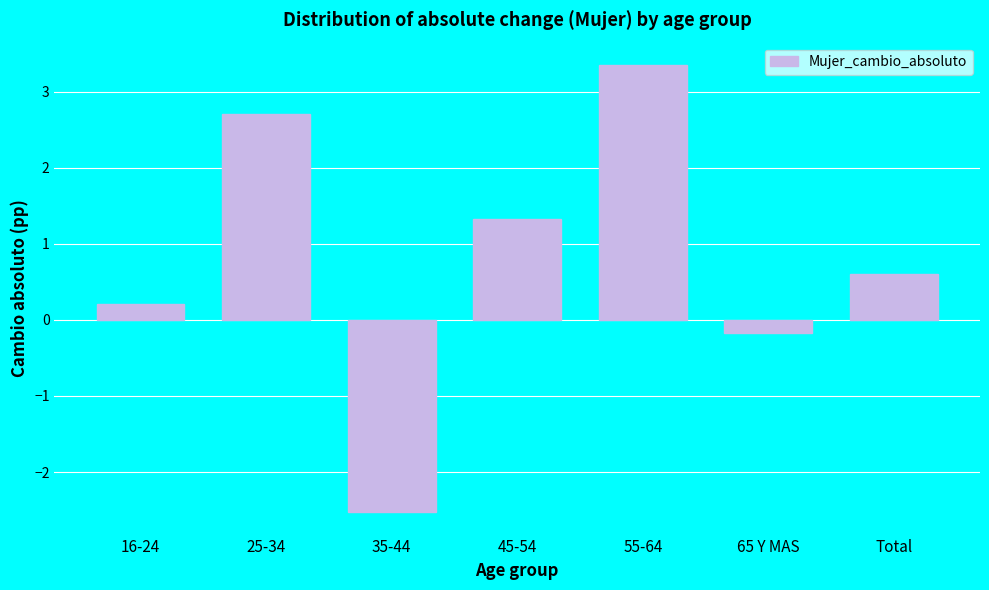

Reading left to right, transcribe all the data shown in this chart.

16-24=0.2	25-34=2.7	35-44=-2.5	45-54=1.3	55-64=3.3	65 Y MAS=-0.2	Total=0.6